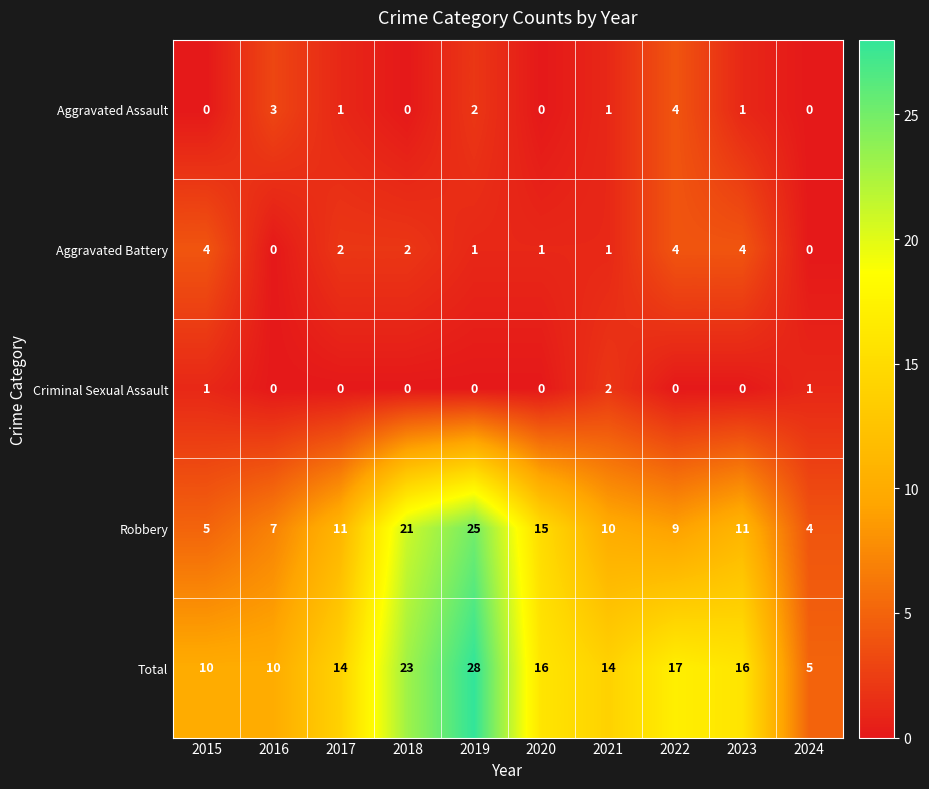

At which category is the sum across all series the highest?

2019